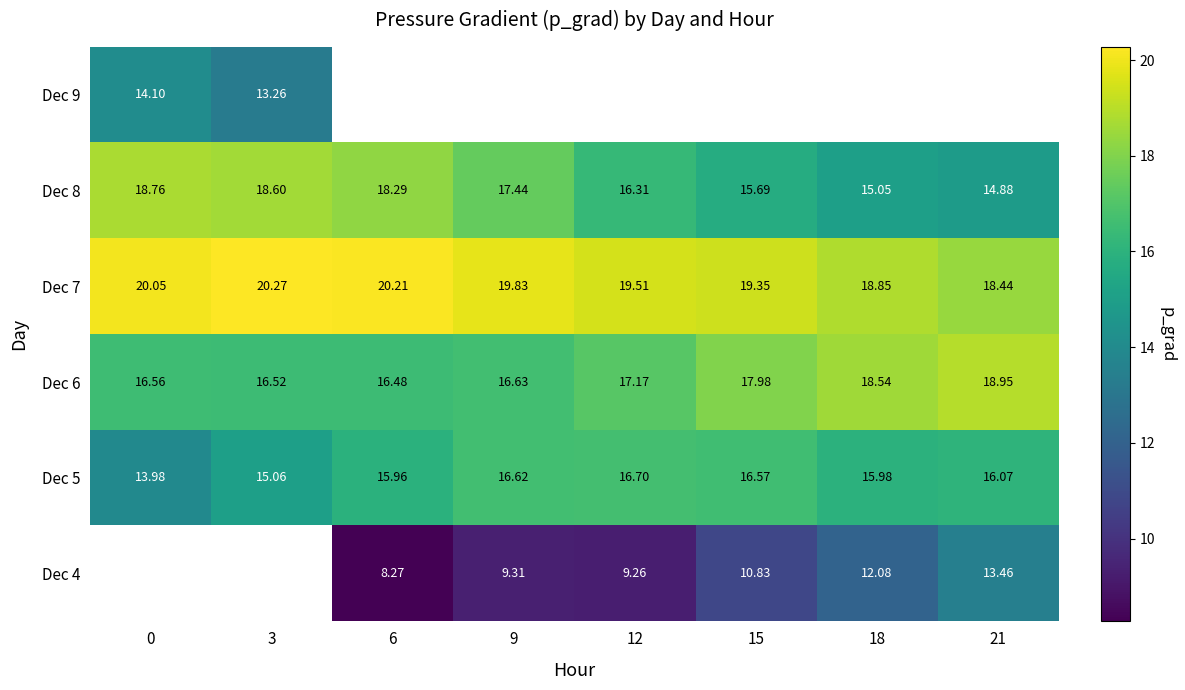

How many values in the Dec 7 series exceed 19?

6